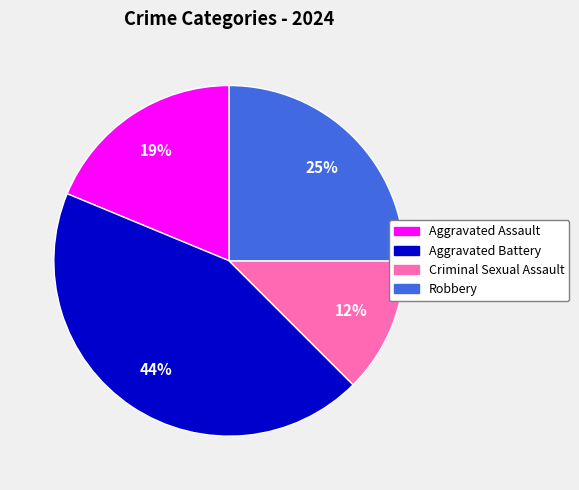

What is the smallest slice in the pie chart?

Criminal Sexual Assault